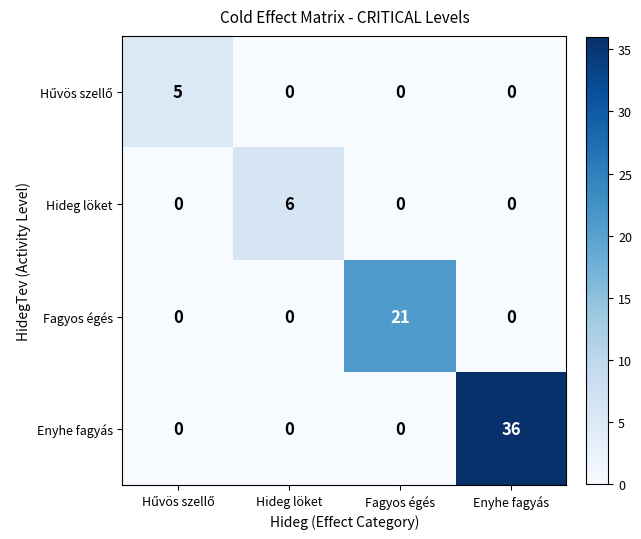

The Hideg löket series shows -3 at Fagyos égés. True or false?

False